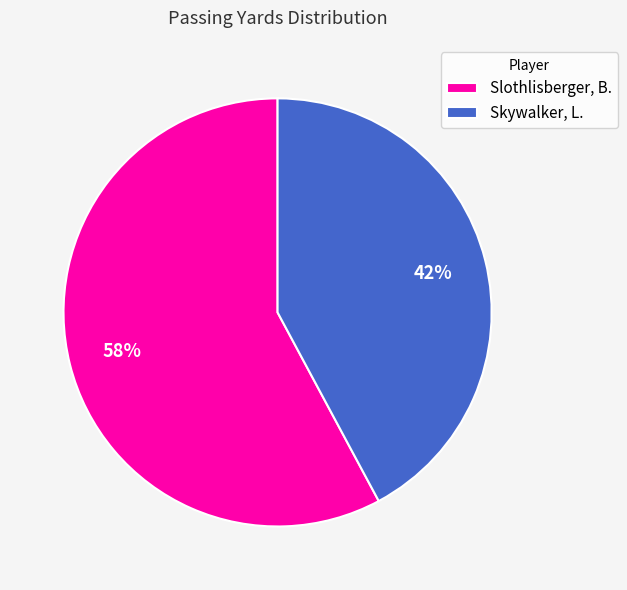

How many segments does this pie chart have?

2